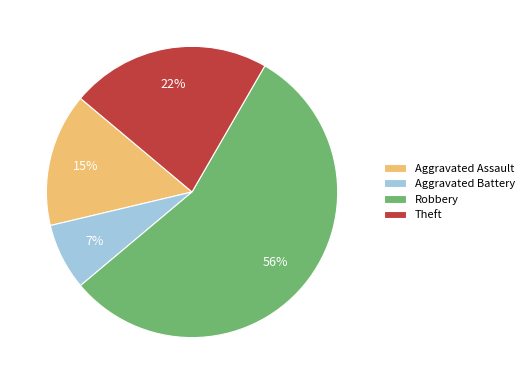

Between Robbery and Aggravated Battery, which is larger?

Robbery